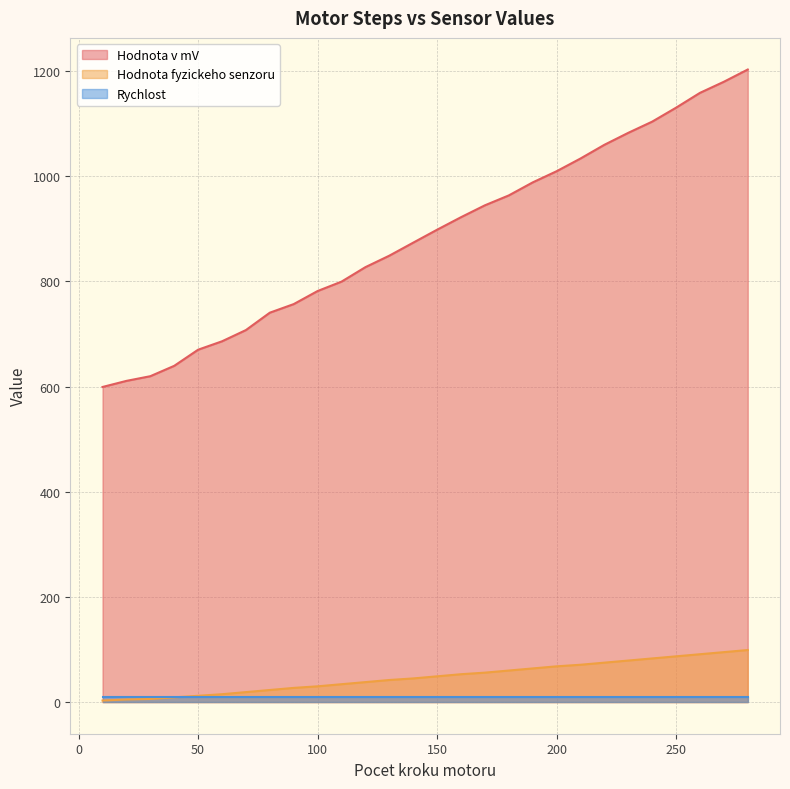

Which category has the lowest value across all series?

10